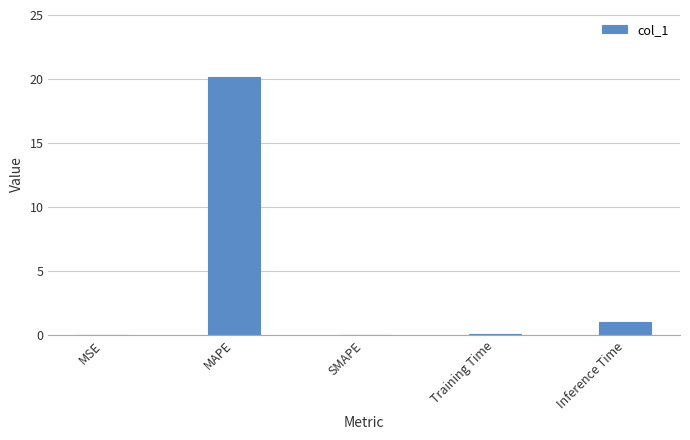

Between Training Time and MAPE, which is larger?

MAPE